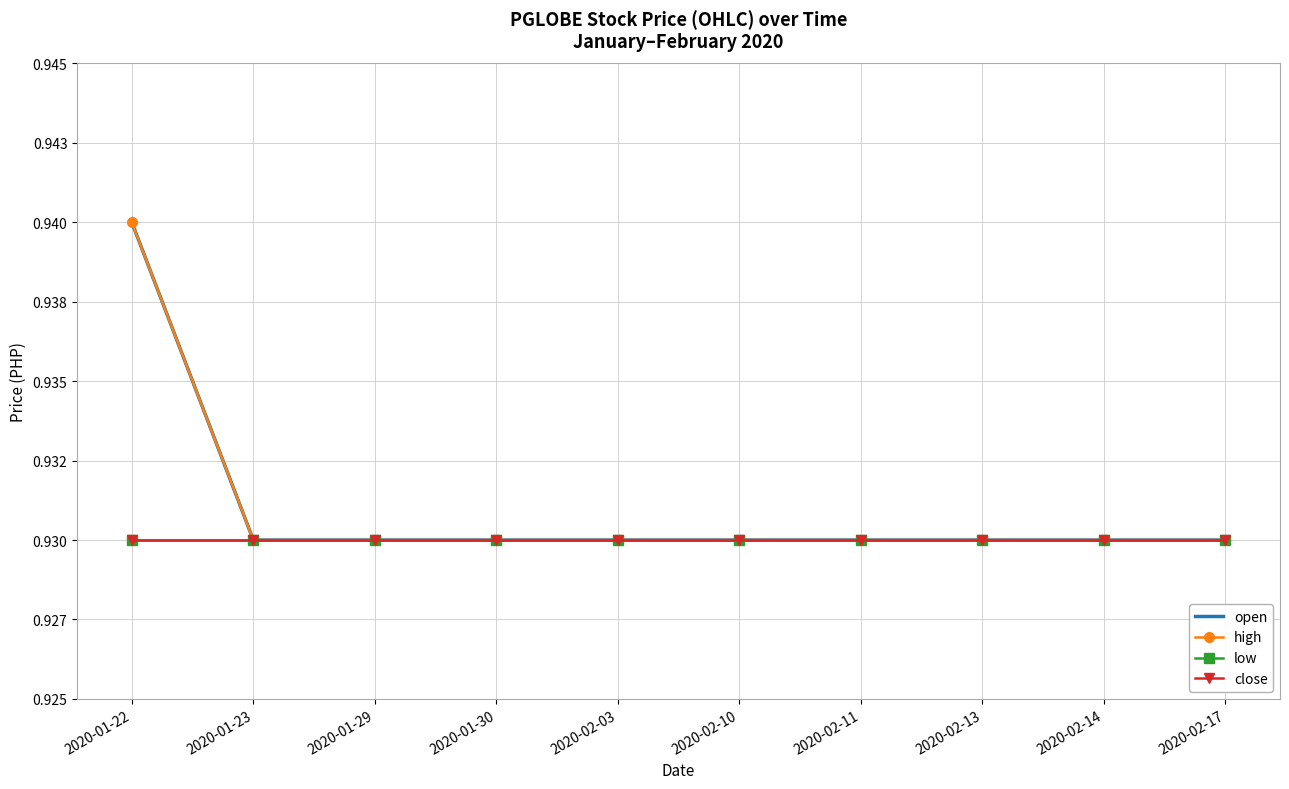

At 2020-02-10, list the series in order from smallest to largest.

open, high, low, close